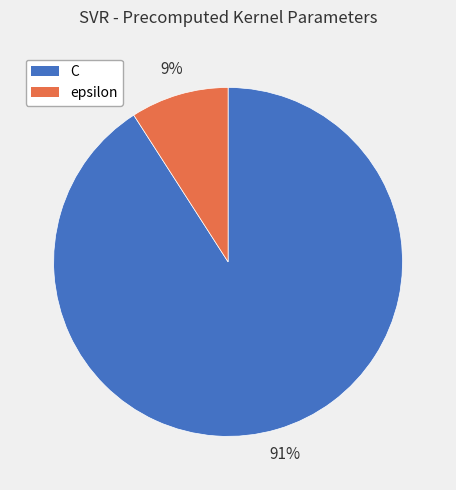

Which has a higher value, C or epsilon?

C